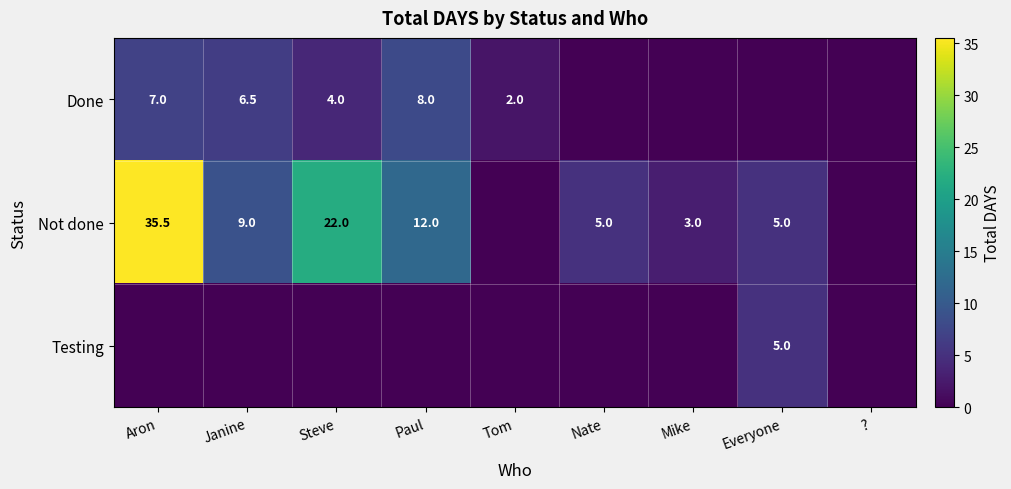

What is the total value across all series at Steve?

26.0